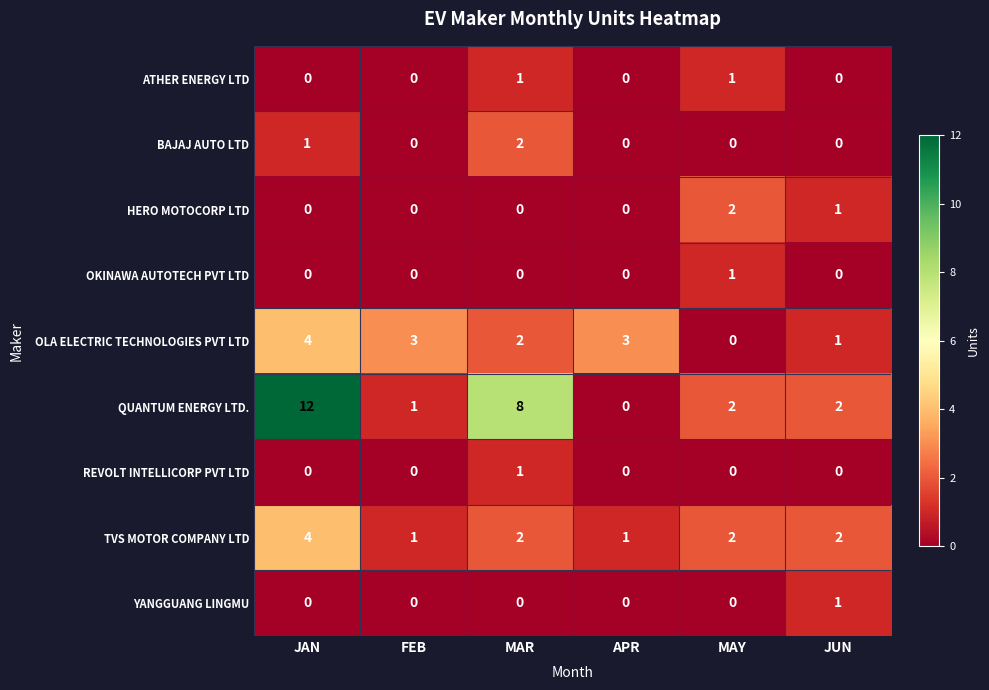

At which category is the sum across all series the highest?

JAN